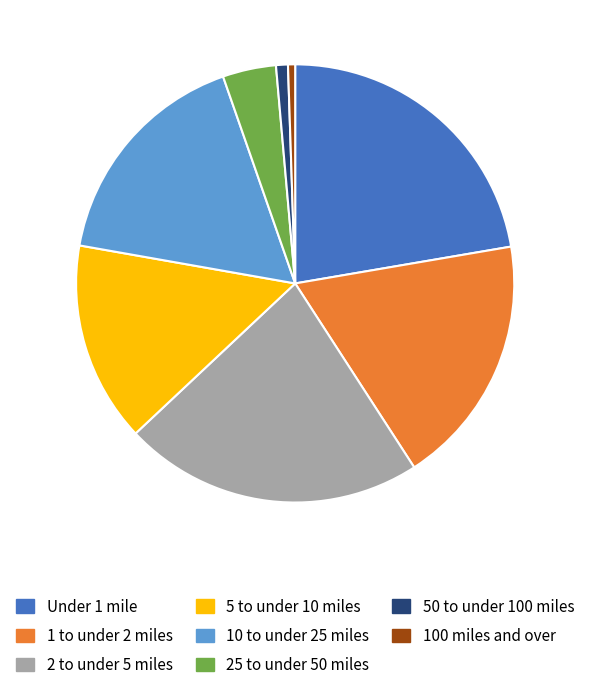

Does any single category account for the majority?

No